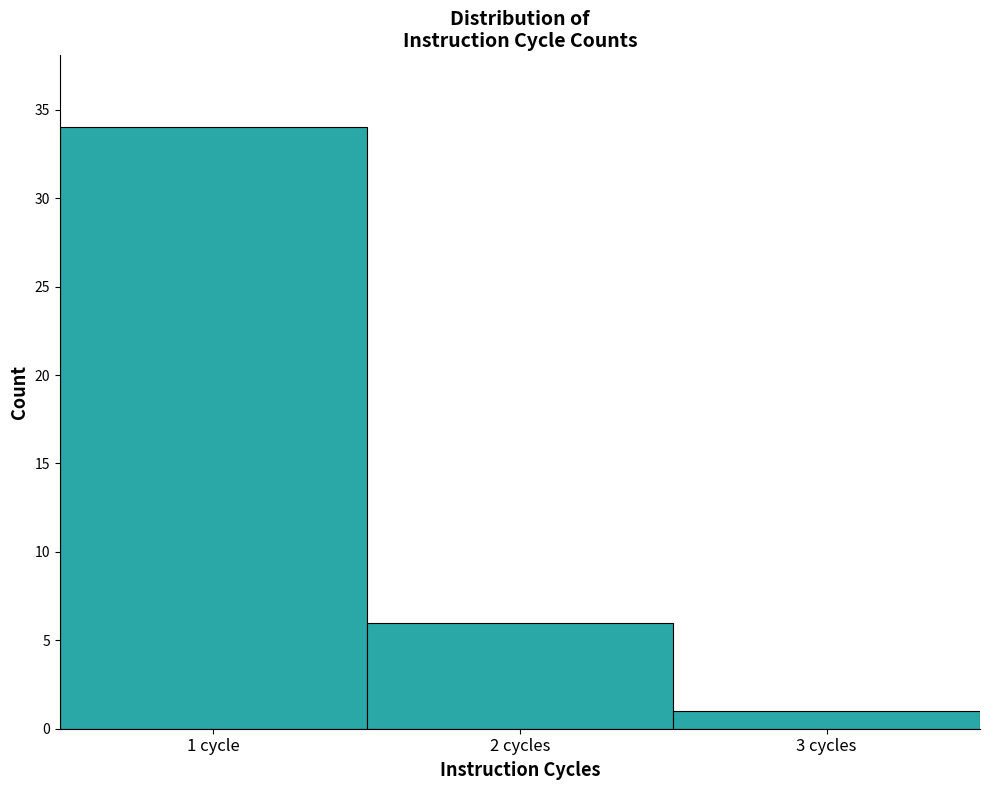

Reading left to right, transcribe all the data shown in this chart.

1 cycle=34	2 cycles=6	3 cycles=1